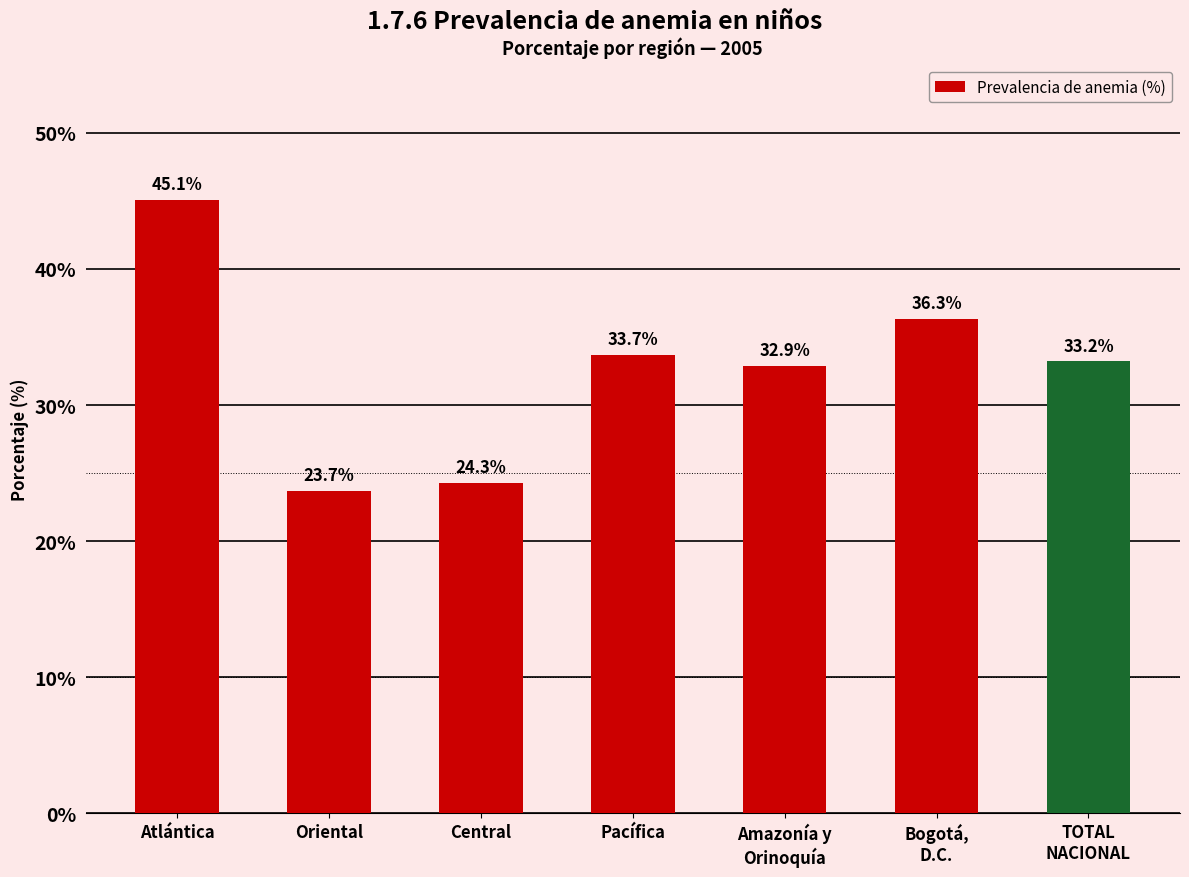

What position from the left is TOTAL
NACIONAL?

7